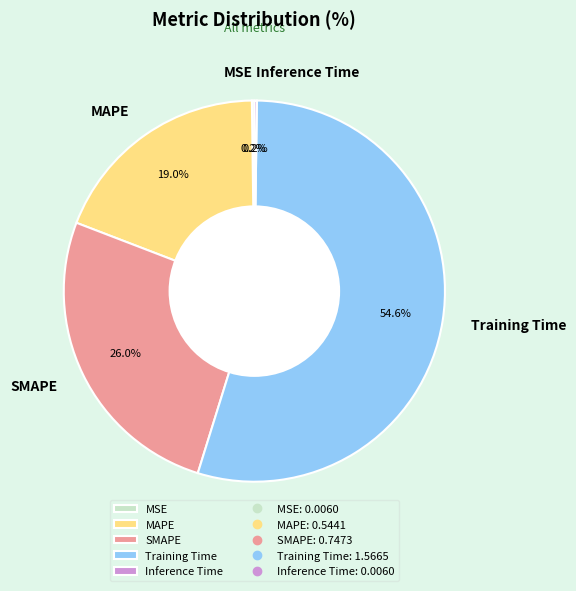

Does Training Time account for over 50% of the chart?

Yes